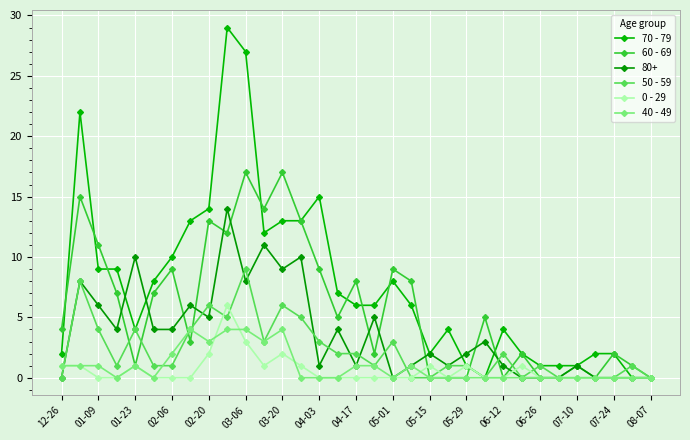

At which label is 50 - 59 closest to 4?

01-09